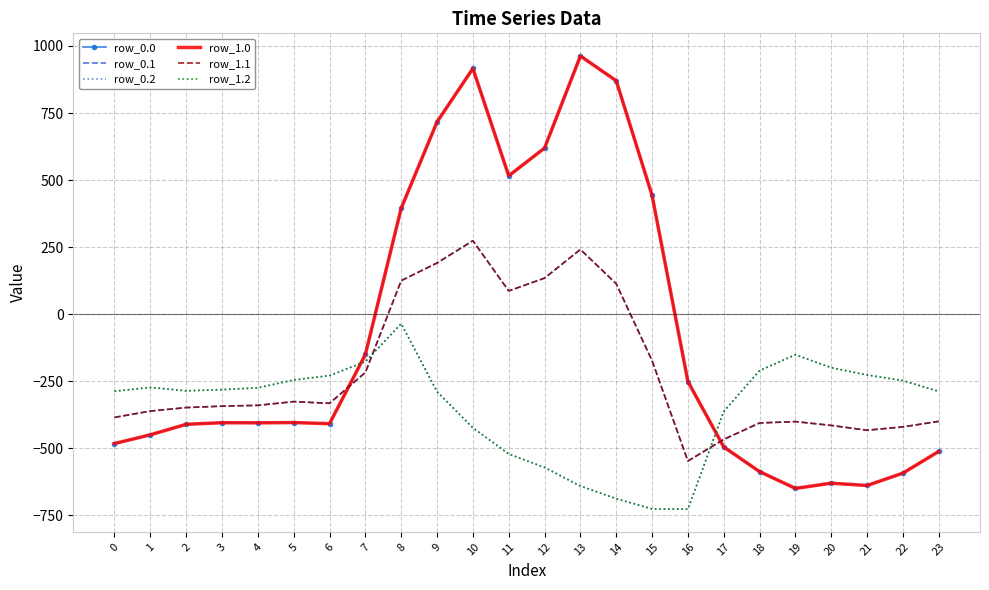

True or false: row_1.1 and row_1.0 cross at least once.

True